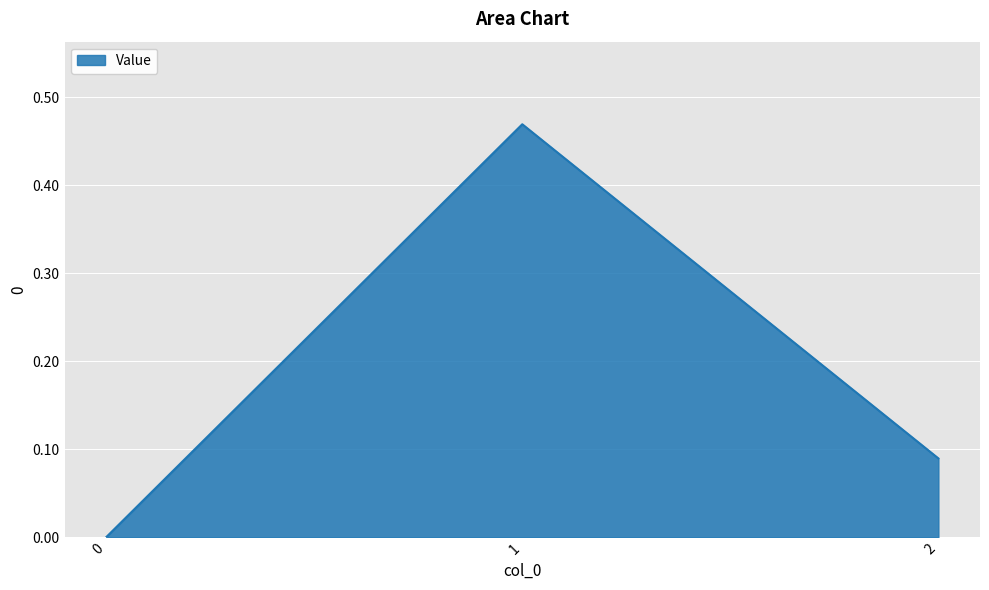

What is the sum of all values?

0.6